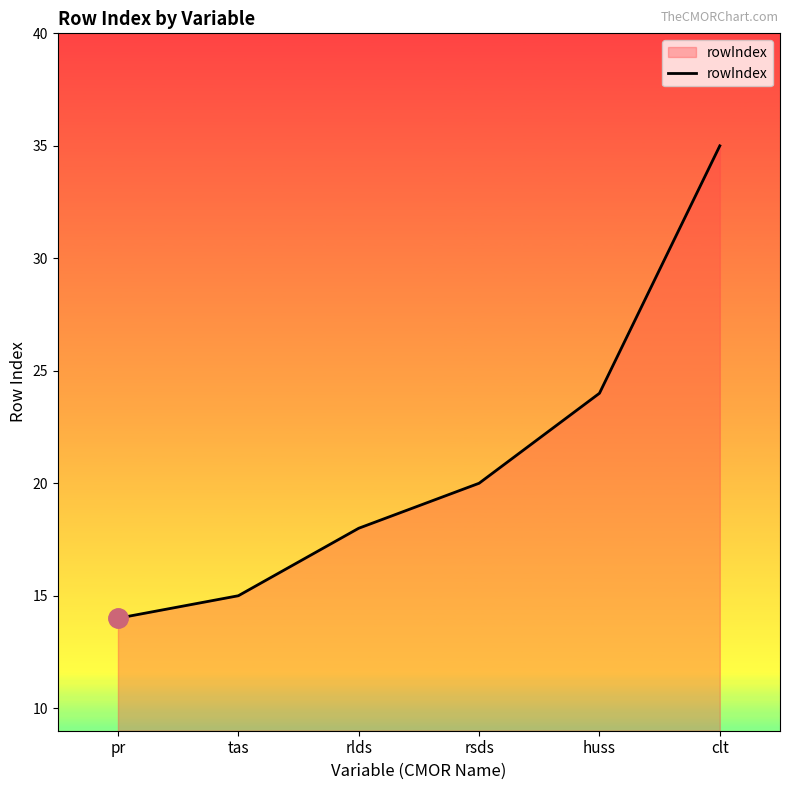

What position from the right is clt?

1